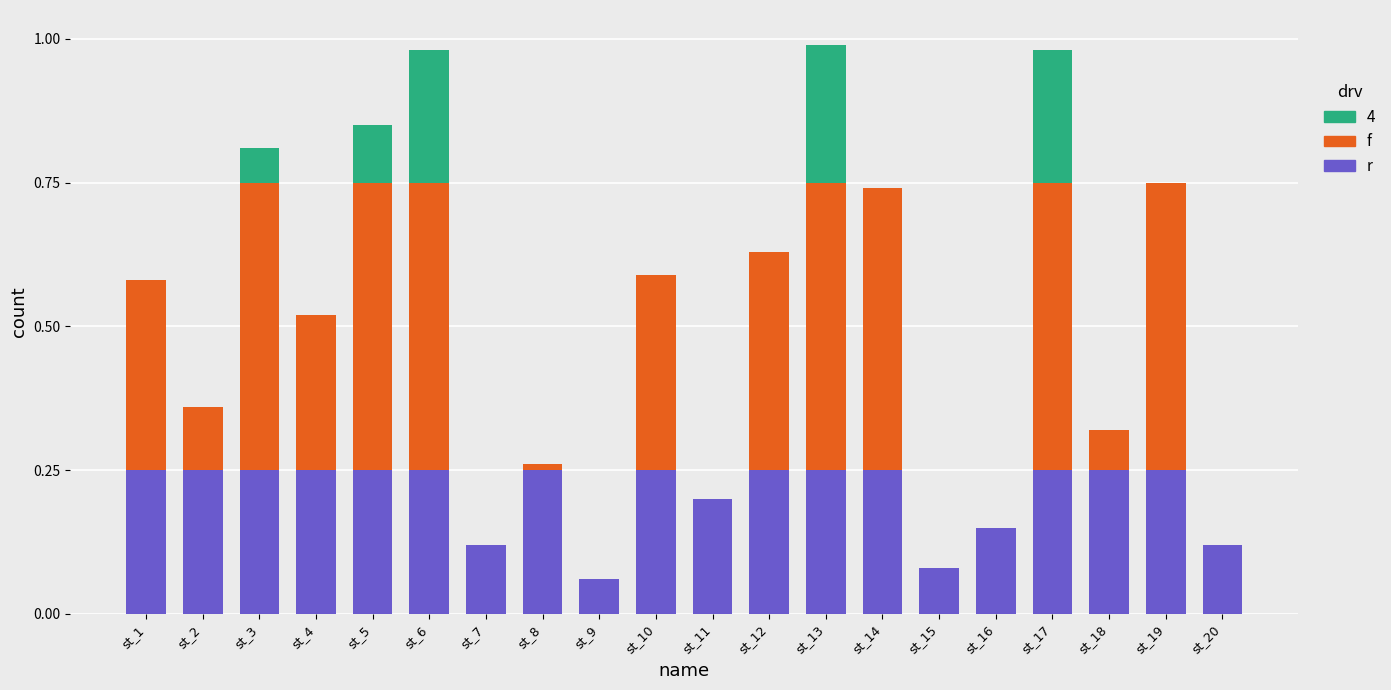

True or false: r has a value of 0.4 at st_1.

False